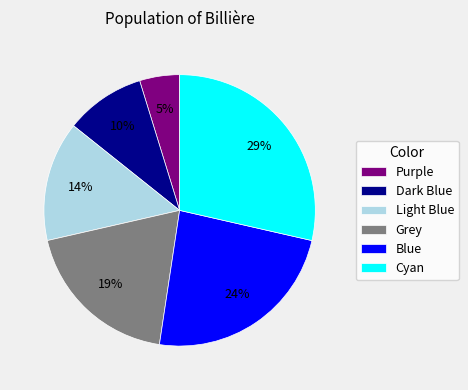

Rank the categories by value from highest to lowest.

Cyan, Blue, Grey, Light Blue, Dark Blue, Purple